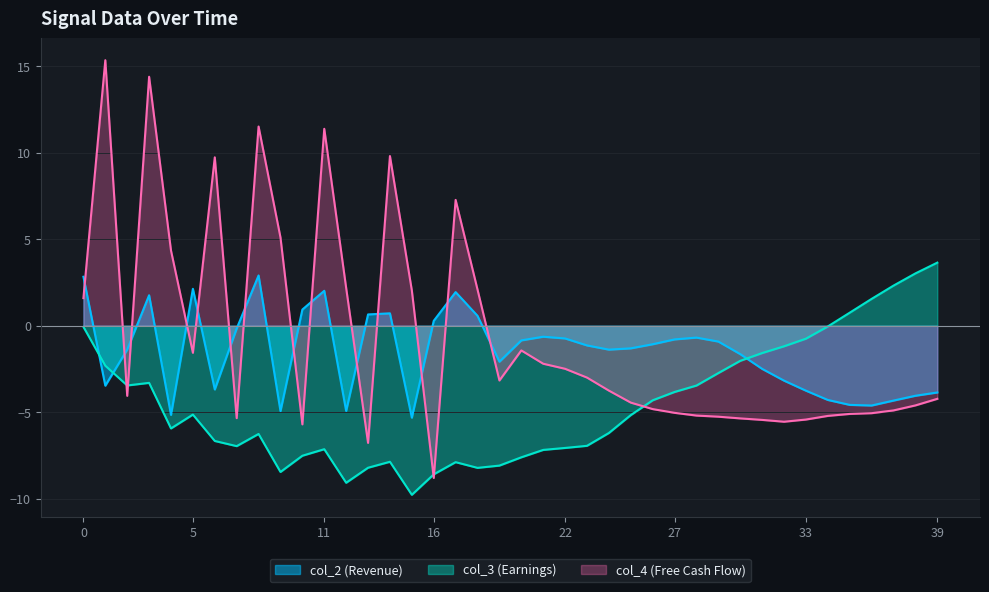

How many lines are shown in the chart?

3